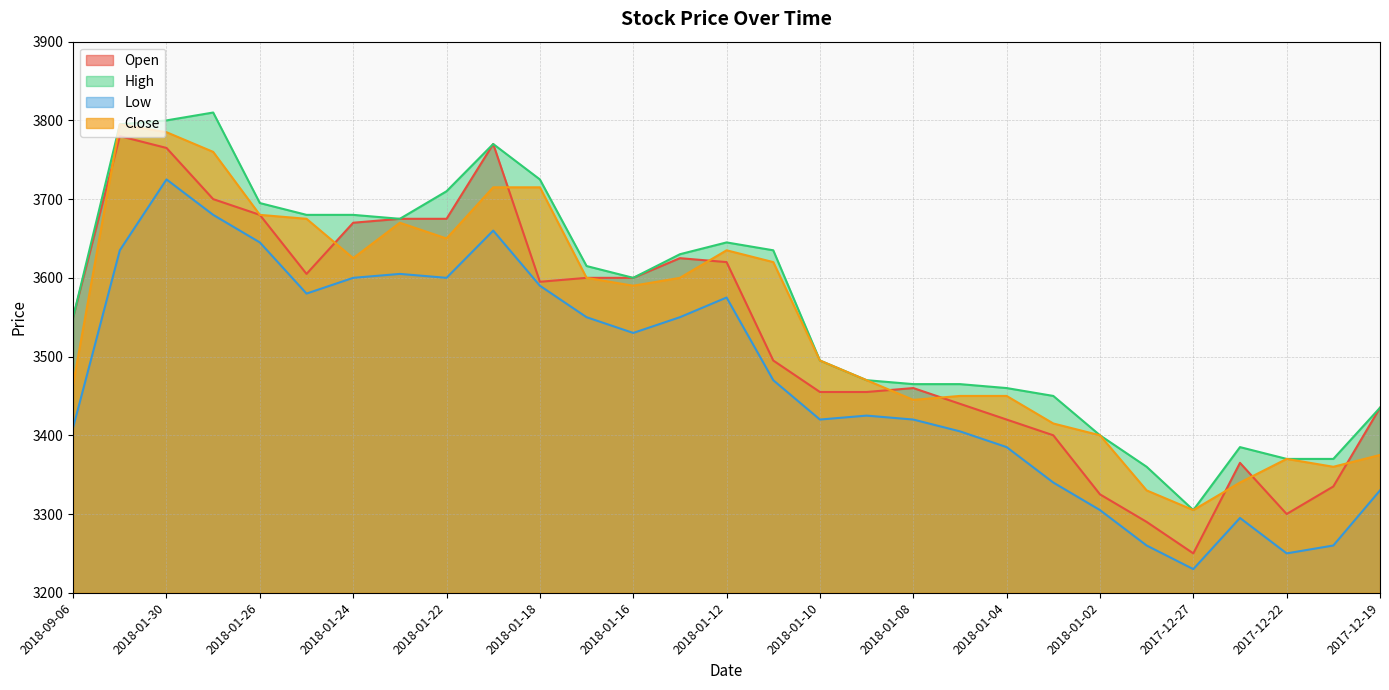

At which category does Close reach its first local valley?

2018-01-24